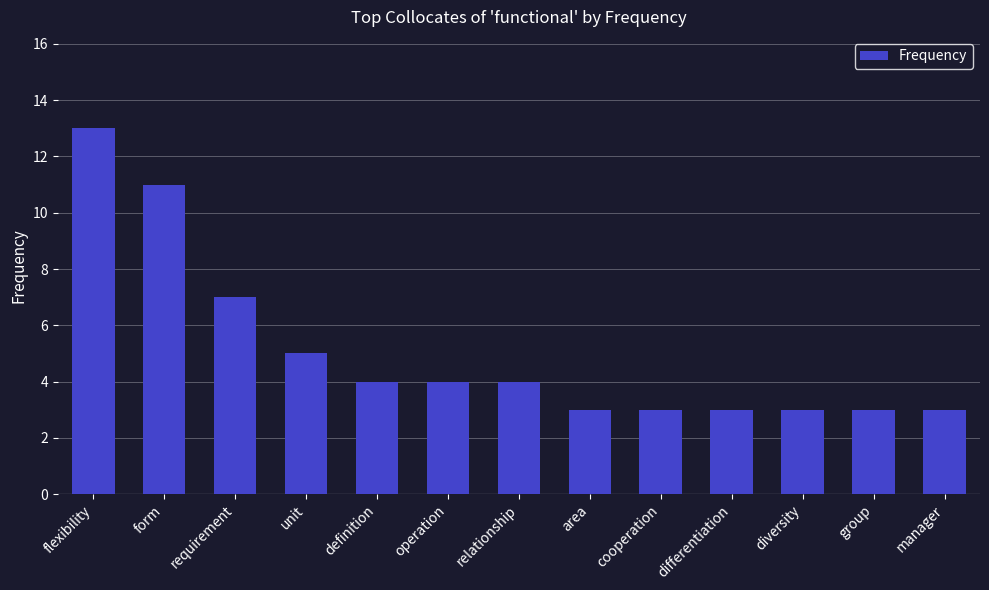

What is the change in value from unit to cooperation?

-2